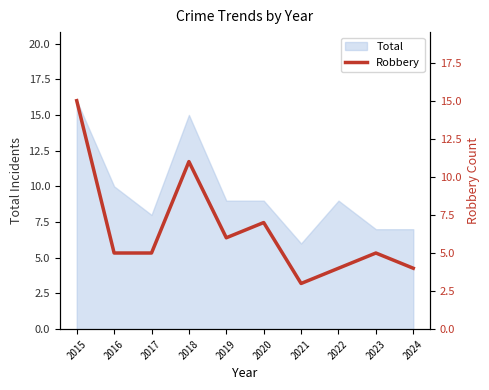

Reading left to right, extract all data points from this chart.

15	5	5	11	6	7	3	4	5	4